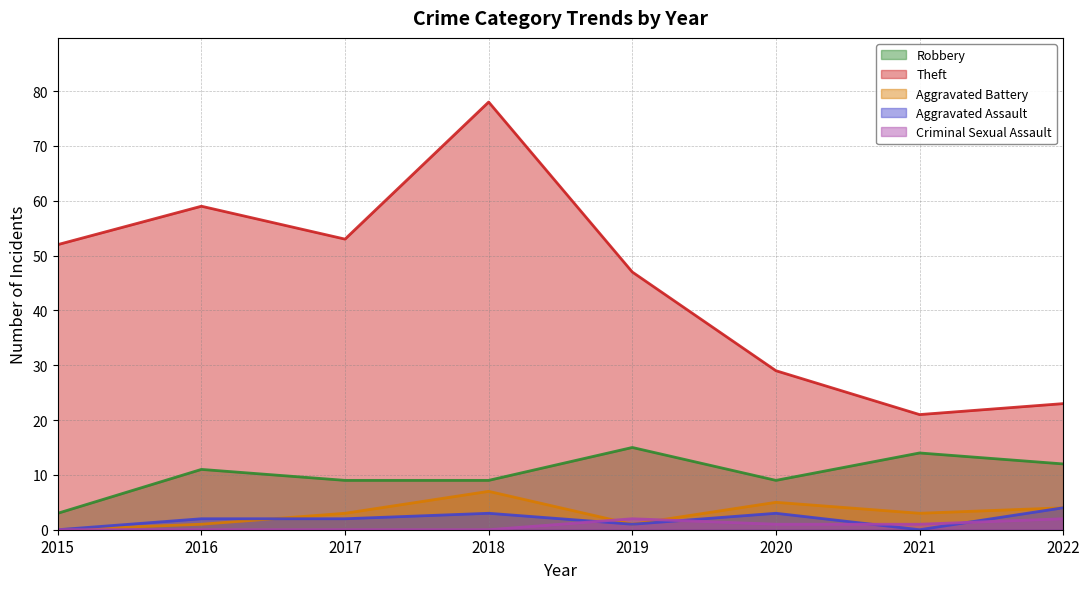

How many lines are shown in the chart?

5